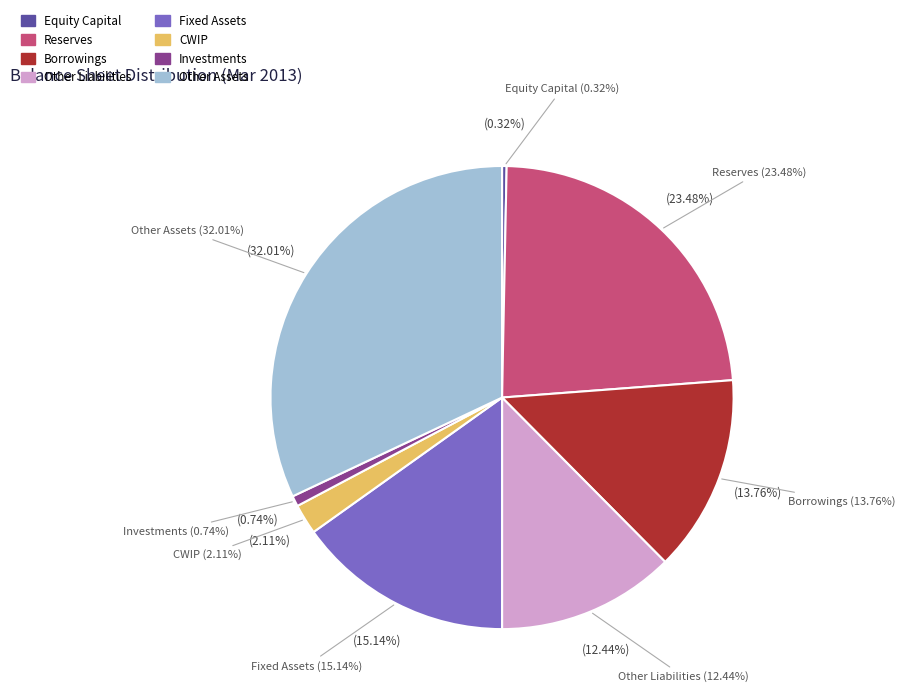

What is the largest slice in the pie chart?

Other Assets